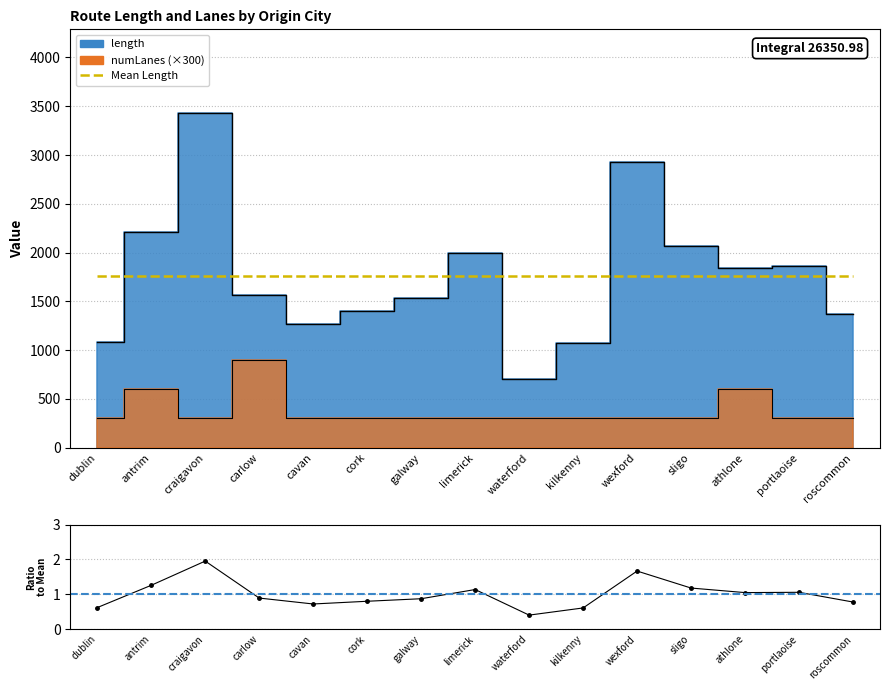

True or false: Ratio has a value of 0.4 at waterford.

True